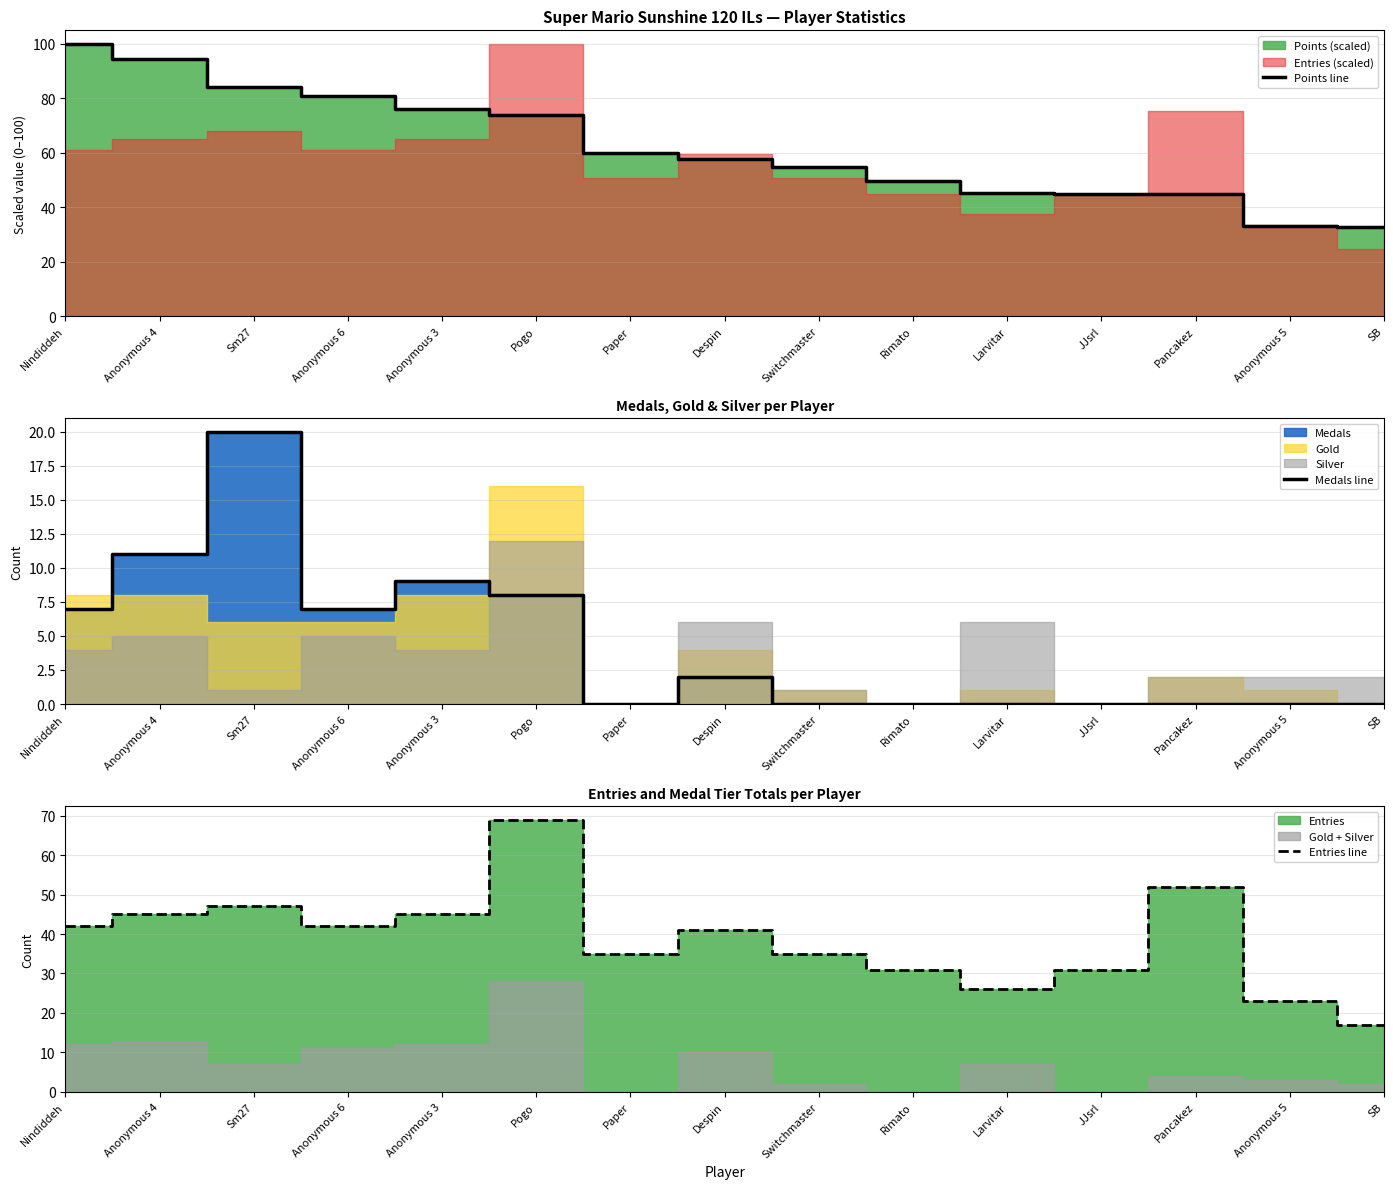

Count the number of categories in the chart.

15